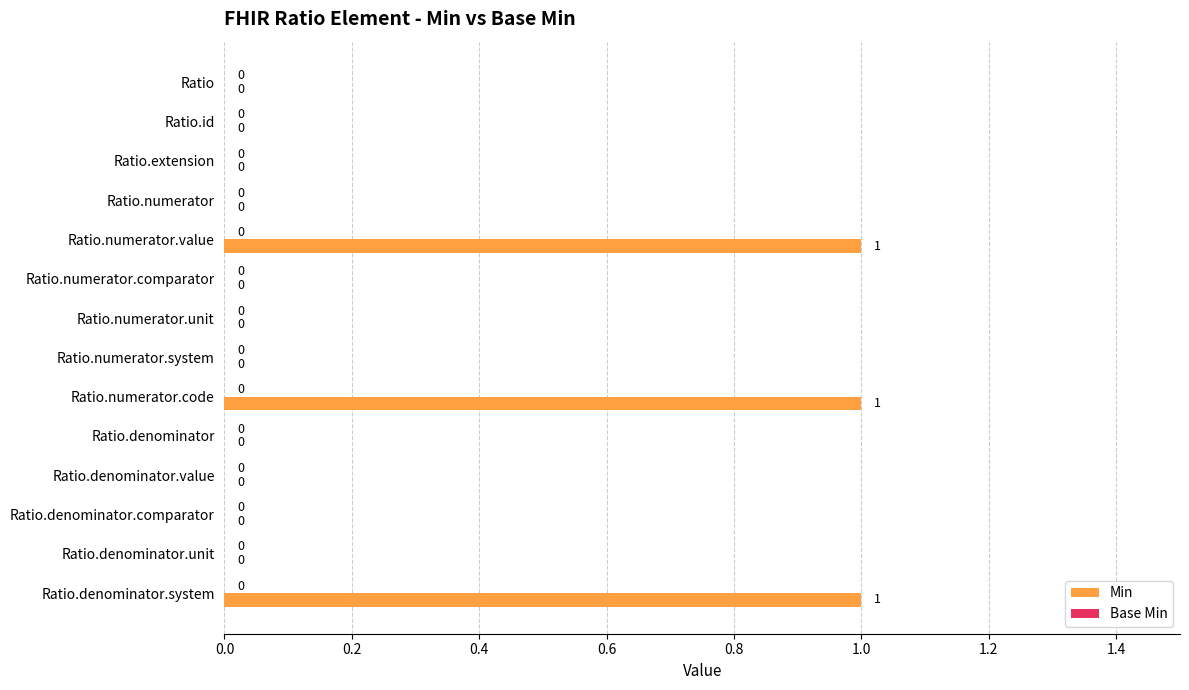

Reading bottom to top, what are all the values shown in this chart?

Ratio.denominator.system=1	Ratio.denominator.unit=0	Ratio.denominator.comparator=0	Ratio.denominator.value=0	Ratio.denominator=0	Ratio.numerator.code=1	Ratio.numerator.system=0	Ratio.numerator.unit=0	Ratio.numerator.comparator=0	Ratio.numerator.value=1	Ratio.numerator=0	Ratio.extension=0	Ratio.id=0	Ratio=0